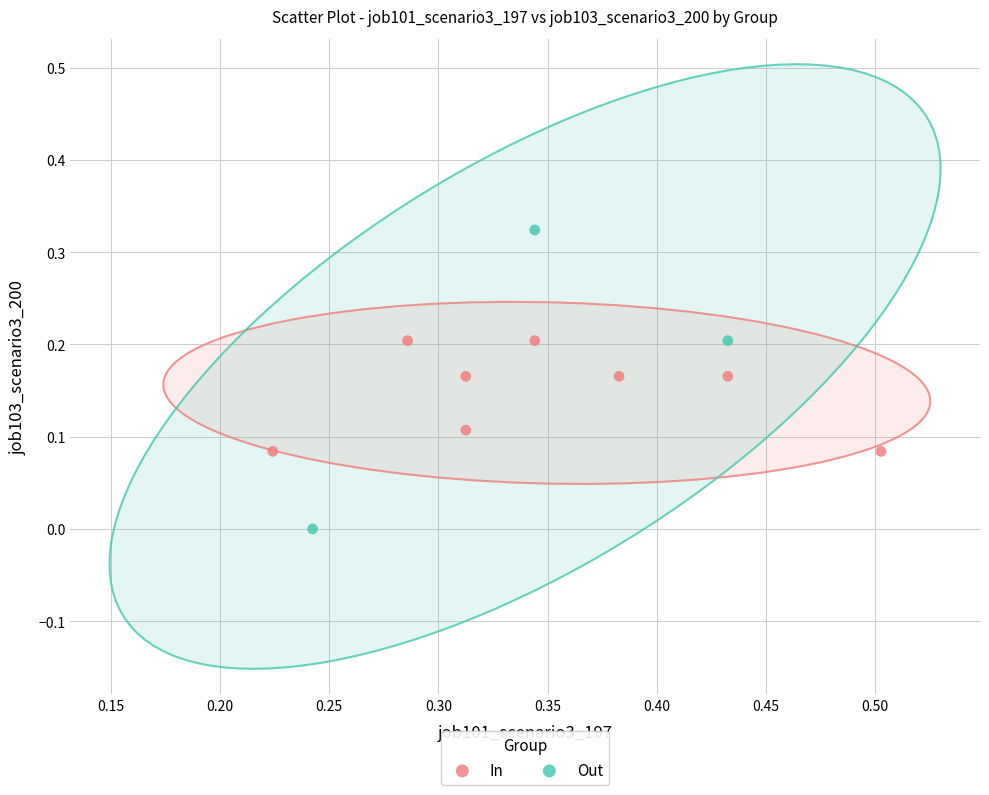

Which series has the largest Y range (max minus min)?

Out